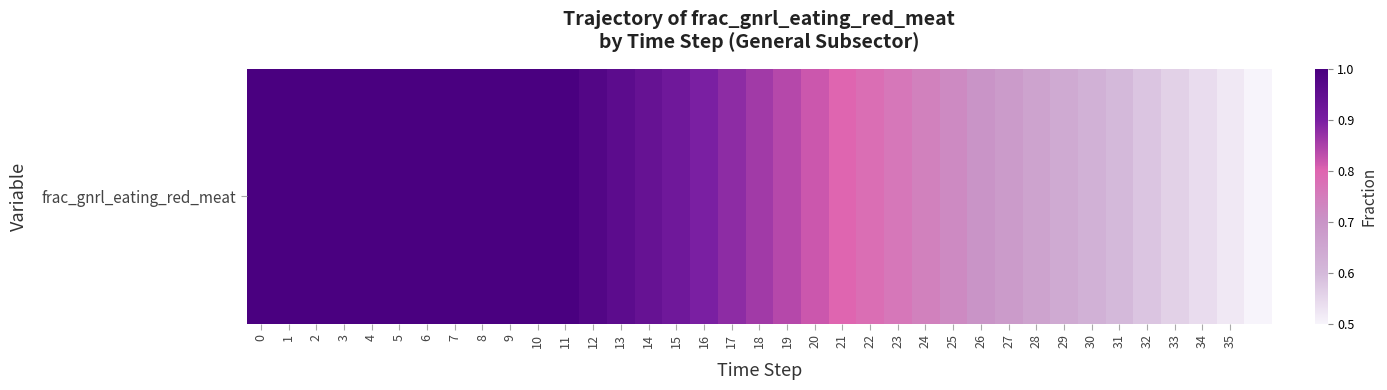

True or false: the data shows 1.0 at 5.

True